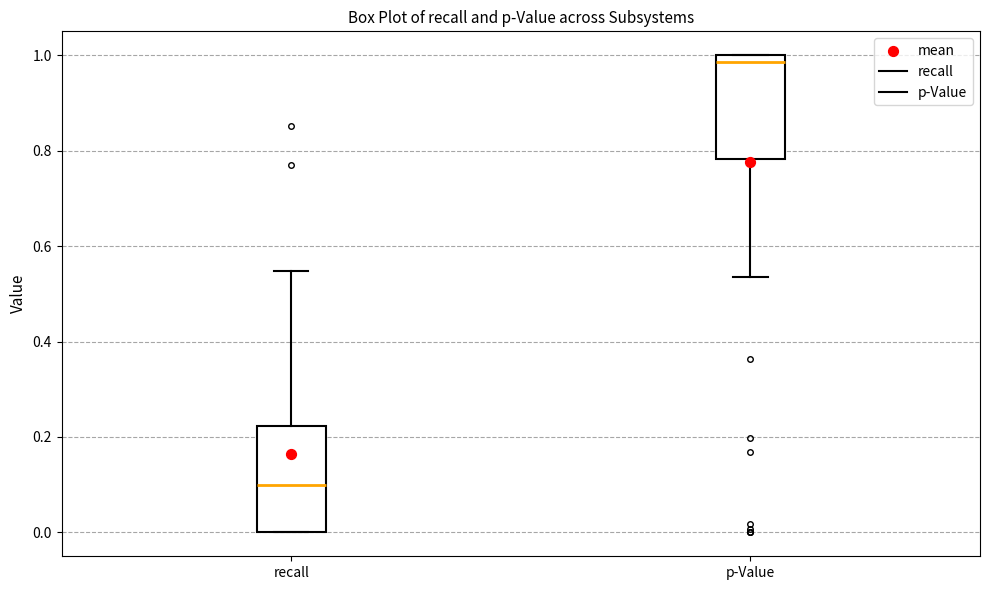

Which box's median line is the lowest?

recall